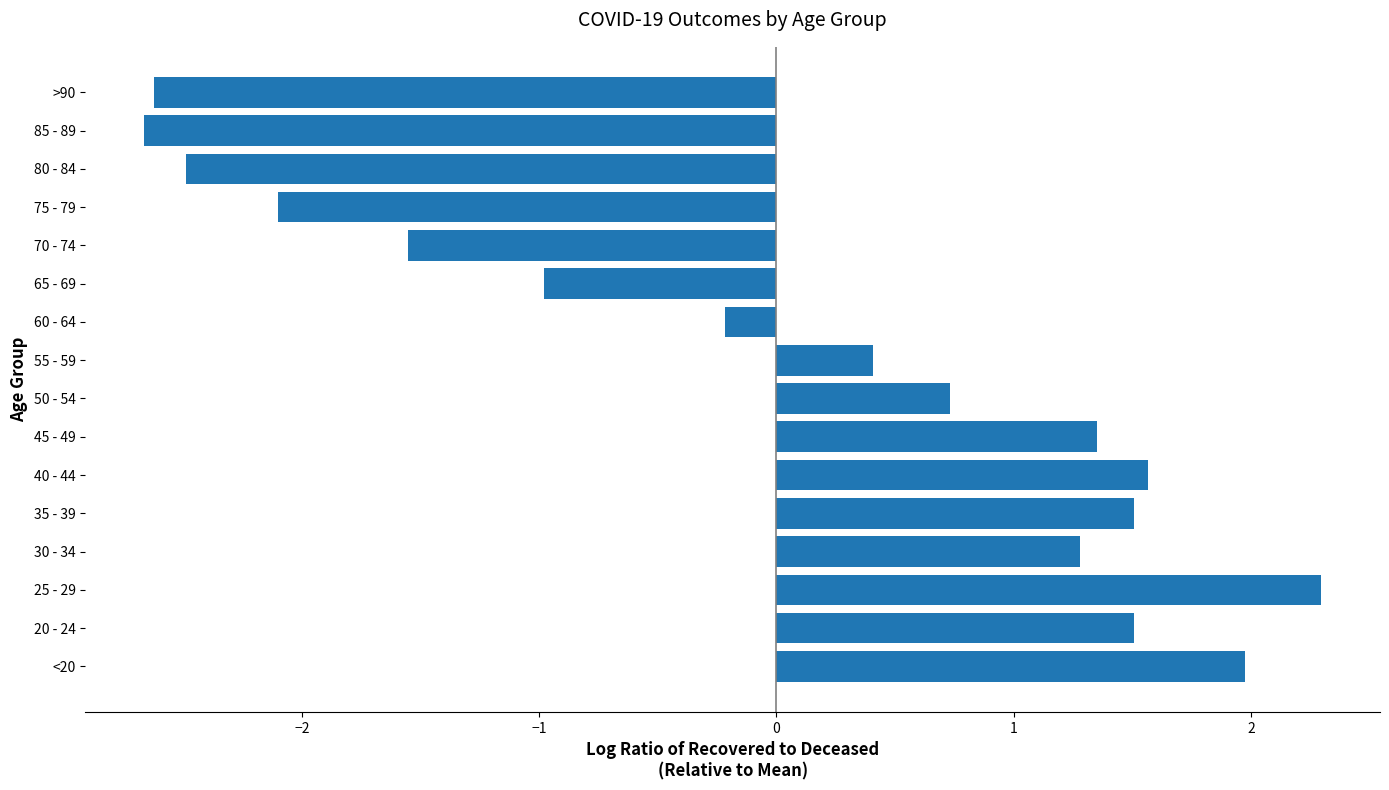

How many values exceed 0?

9